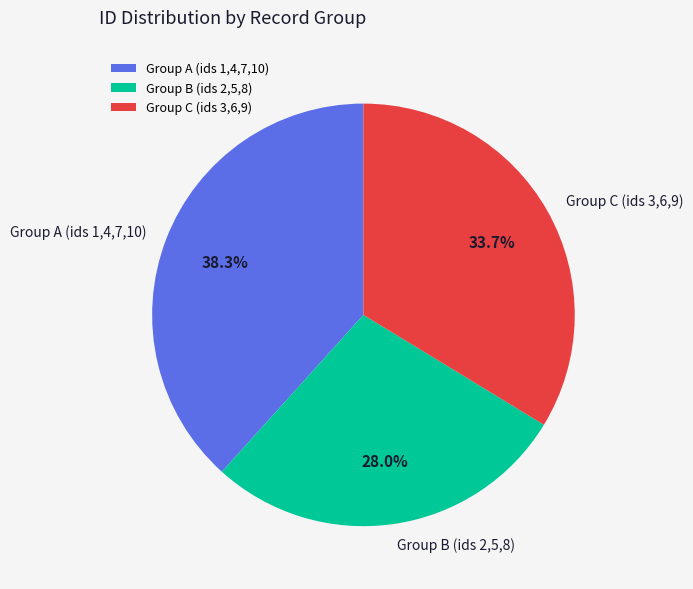

Count the number of slices in the pie.

3